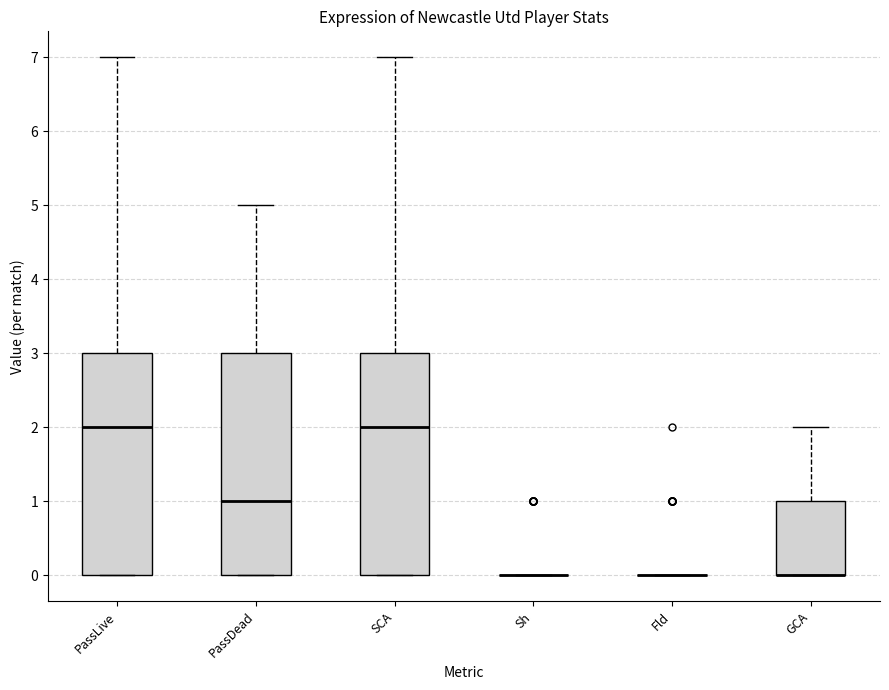

Reading left to right, transcribe this box plot: for each box, give where its median line is, the range the box spans, and where its two whiskers end, as read against the y-axis. The values are not printed on the chart, so give them approximately, as read against the axis.

PassLive: median 2, box 0 to 3, whiskers 0 to 7
PassDead: median 1, box 0 to 3, whiskers 0 to 5
SCA: median 2, box 0 to 3, whiskers 0 to 7
Sh: box collapsed to a line at 0, whiskers 0 to 0
Fld: box collapsed to a line at 0, whiskers 0 to 0
GCA: median 0 (drawn on the box's lower edge), box 0 to 1, whiskers 0 to 2